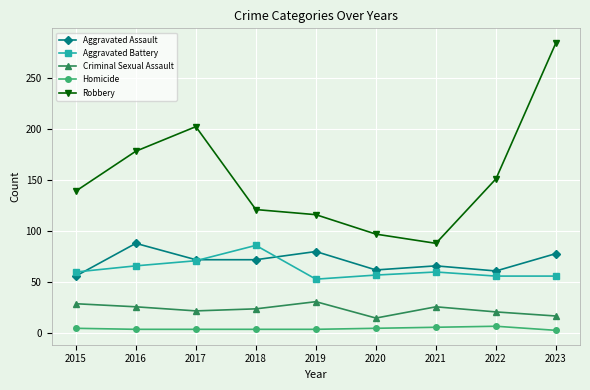

True or false: Aggravated Battery and Criminal Sexual Assault intersect in this chart.

False